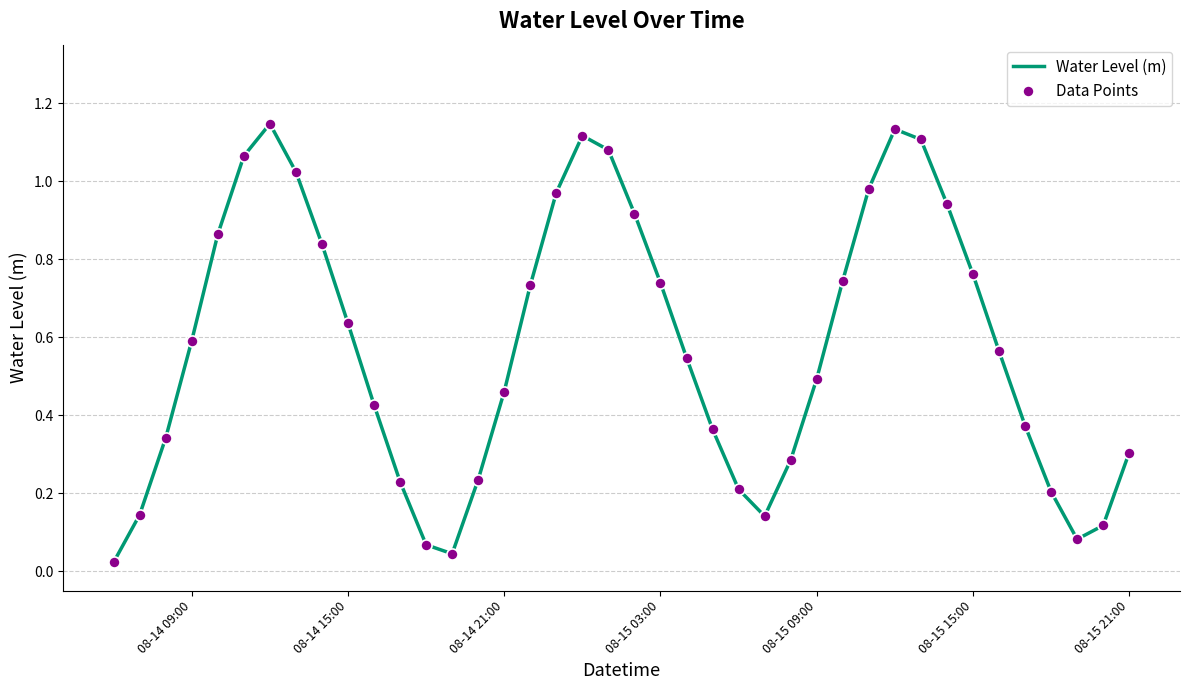

The chart shows a value of 1.3 at 08-15 15:00. True or false?

False